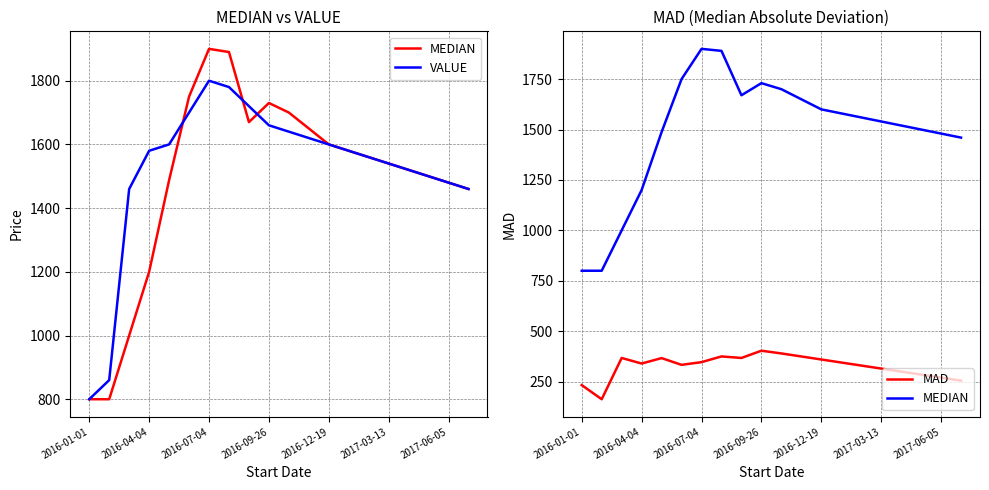

Which series has the largest range (max minus min)?

MEDIAN